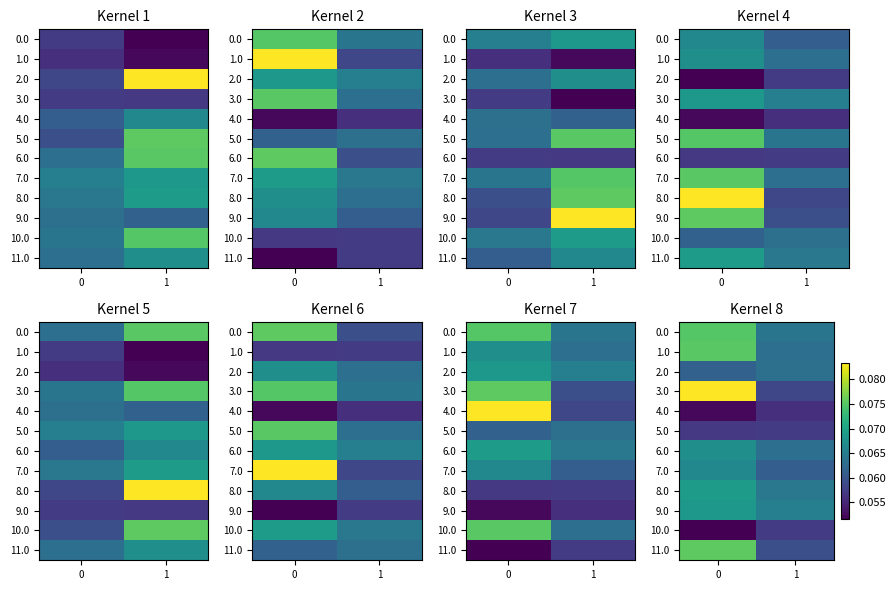

Reading left to right, what are all the values shown in this chart?

row_0: 0=0.1	1=0.1
row_1: 0=0.1	1=0.1
row_2: 0=0.1	1=0.1
row_3: 0=0.1	1=0.1
row_4: 0=0.1	1=0.1
row_5: 0=0.1	1=0.1
row_6: 0=0.1	1=0.1
row_7: 0=0.1	1=0.1
row_8: 0=0.1	1=0.1
row_9: 0=0.1	1=0.1
row_10: 0=0.1	1=0.1
row_11: 0=0.1	1=0.1